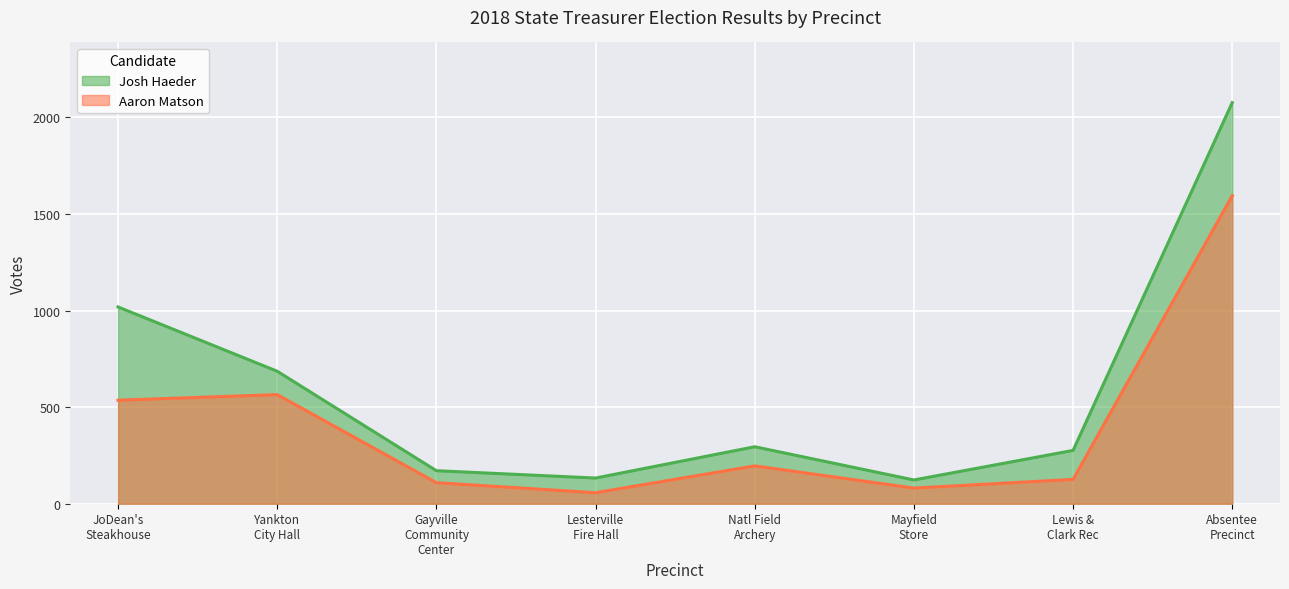

In Aaron Matson, how many points are lower than both neighbors (excluding endpoints)?

2